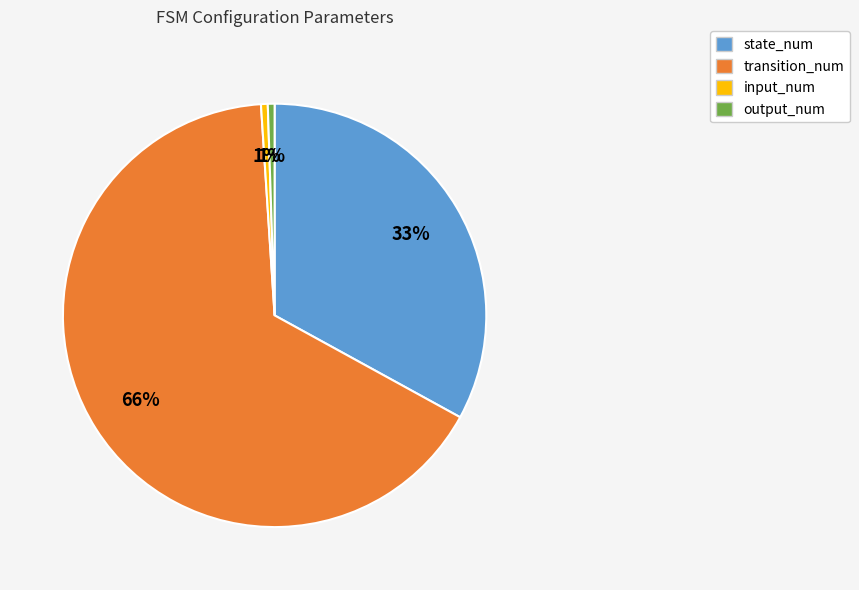

Which category has the biggest portion of the pie?

transition_num